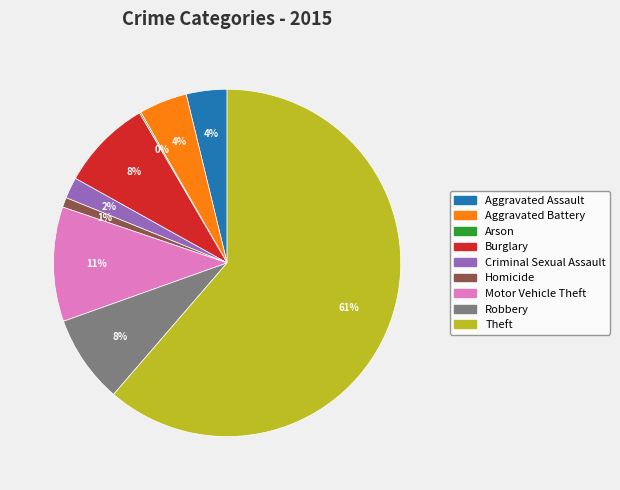

To the nearest percent, what percentage of the pie is Motor Vehicle Theft?

11%